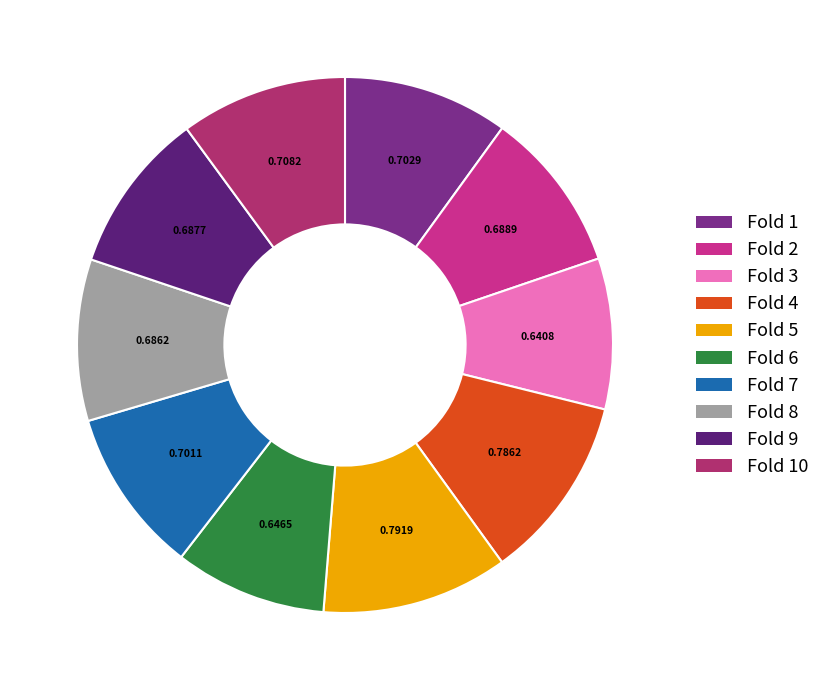

Count the number of slices in the pie.

10